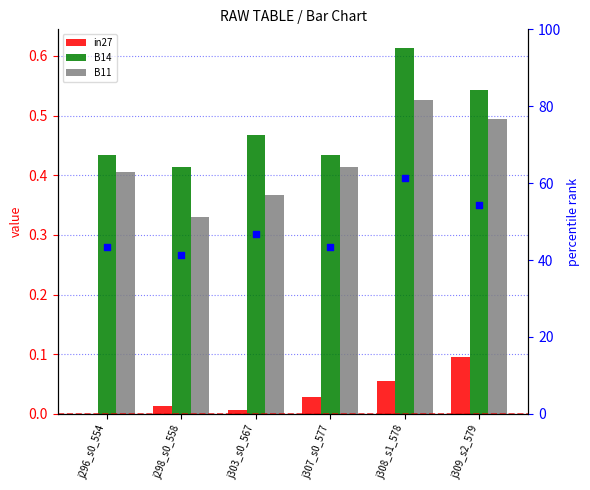

Which series has the widest spread of Y values?

B14 (pct)